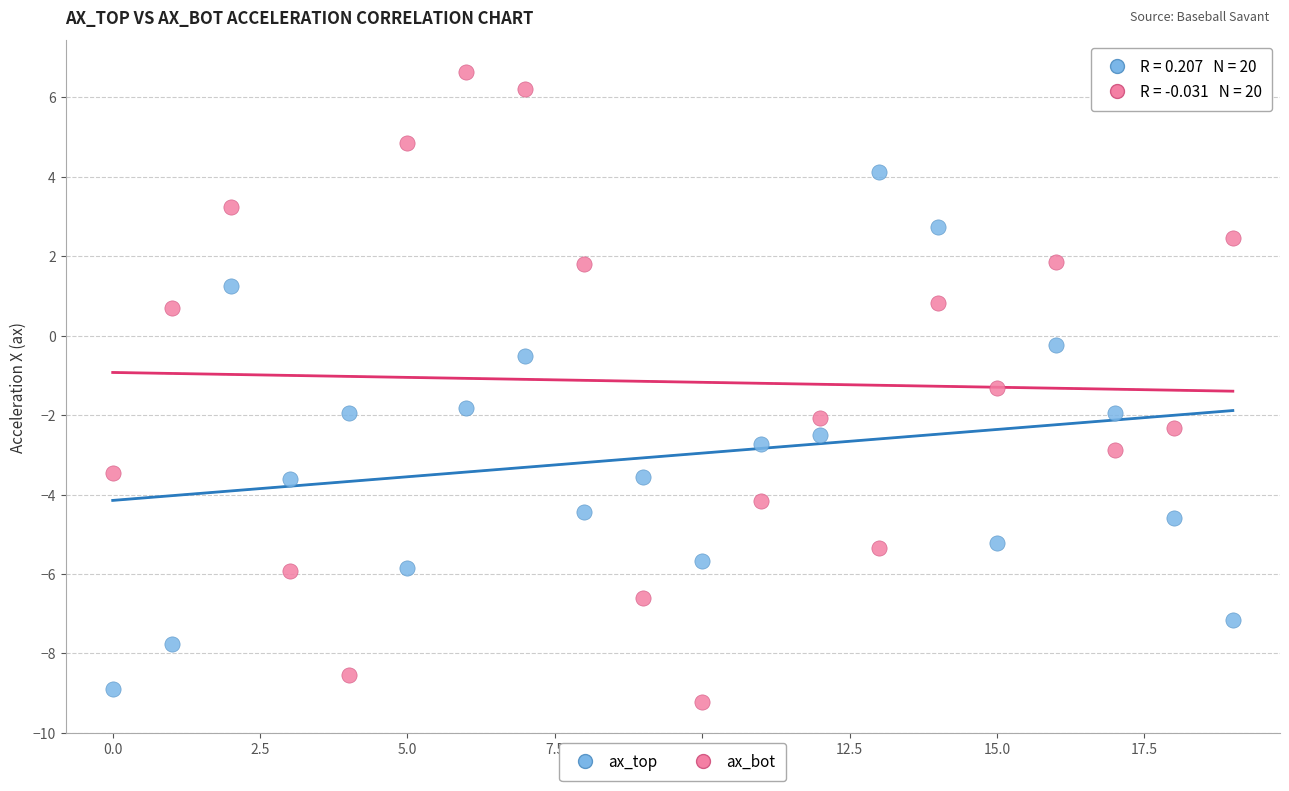

Across all data points, what is the range of Y values (max minus min)?

15.9